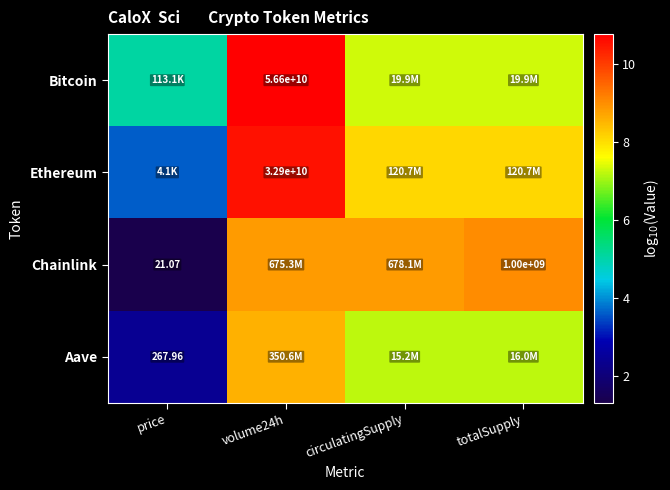

Is the value of Bitcoin at volume24h greater than the value of Aave at price?

Yes